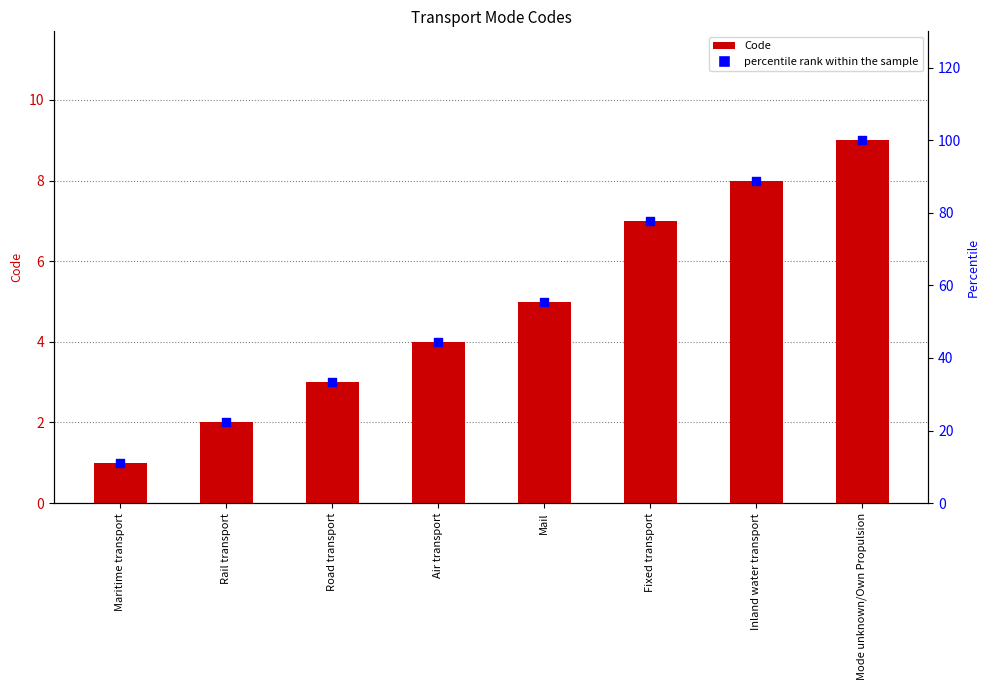

Which series contains the highest Y value?

percentile rank within the sample